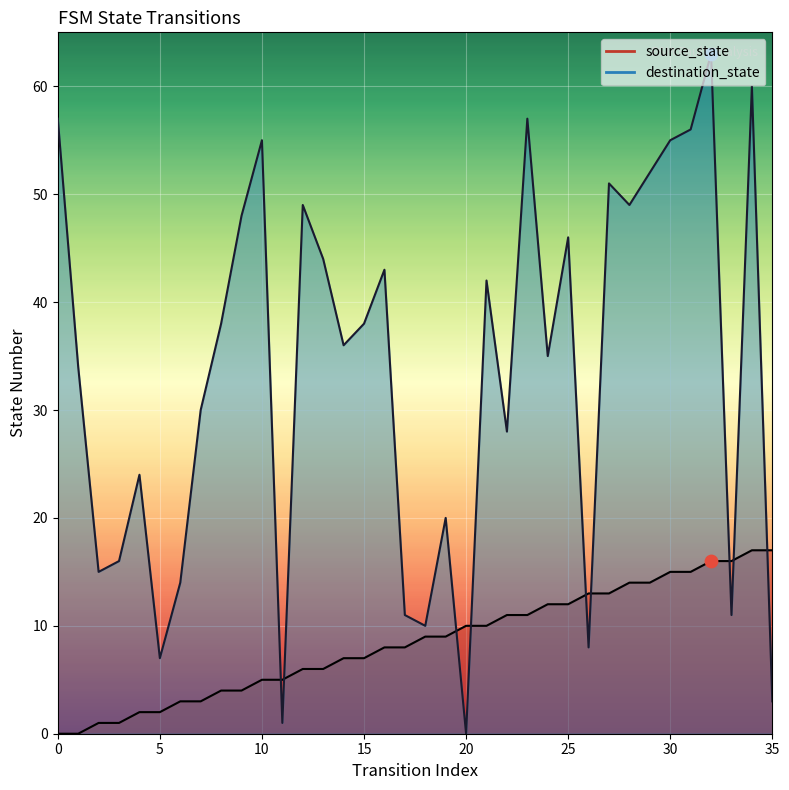

Which series has the largest Y range (max minus min)?

destination_state